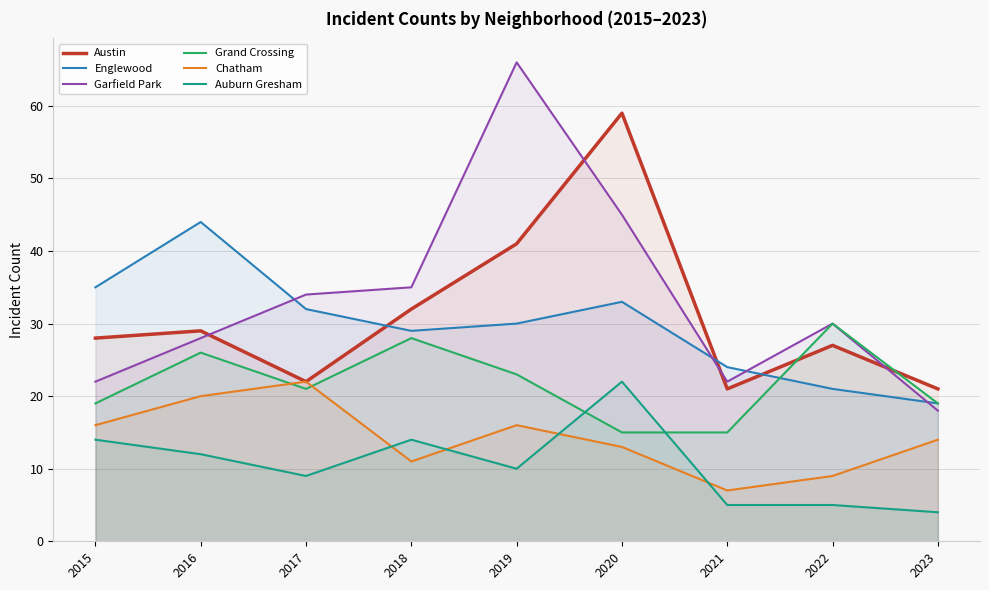

How many intersections are there between Chatham and Auburn Gresham?

4